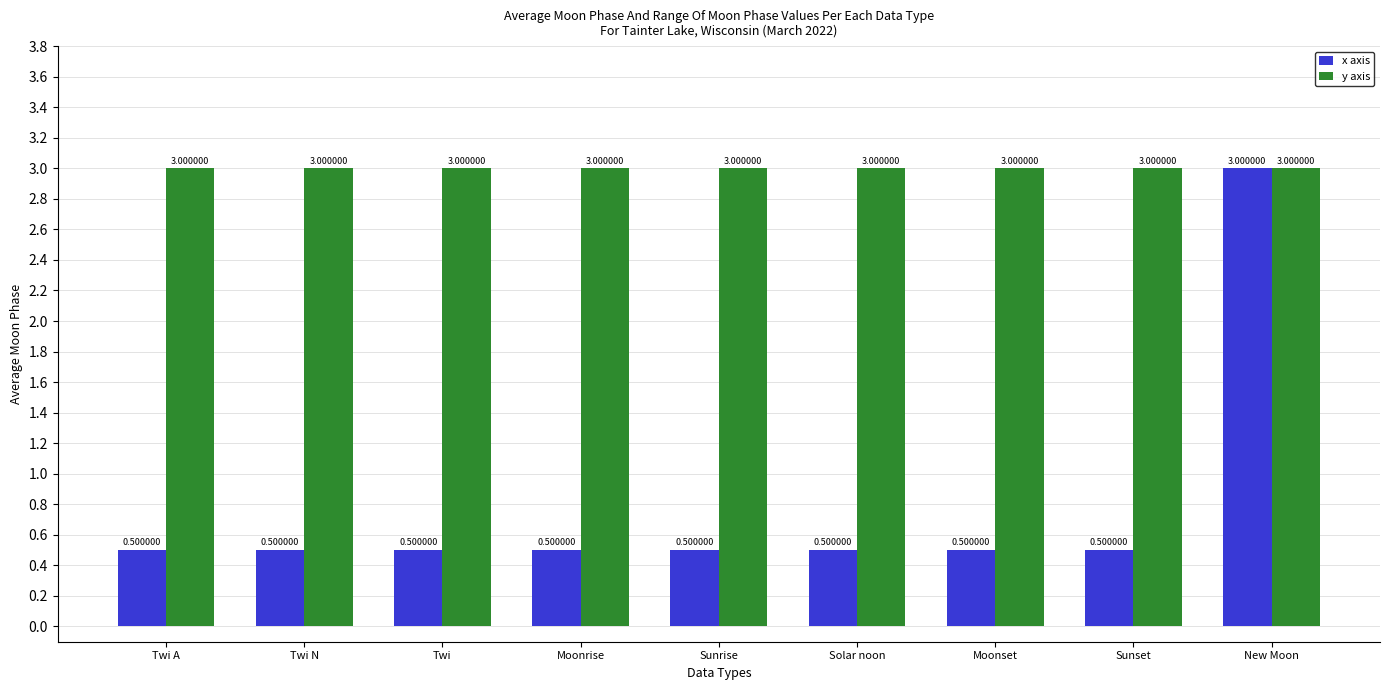

Count the x axis values in the range 0 to 1.

8